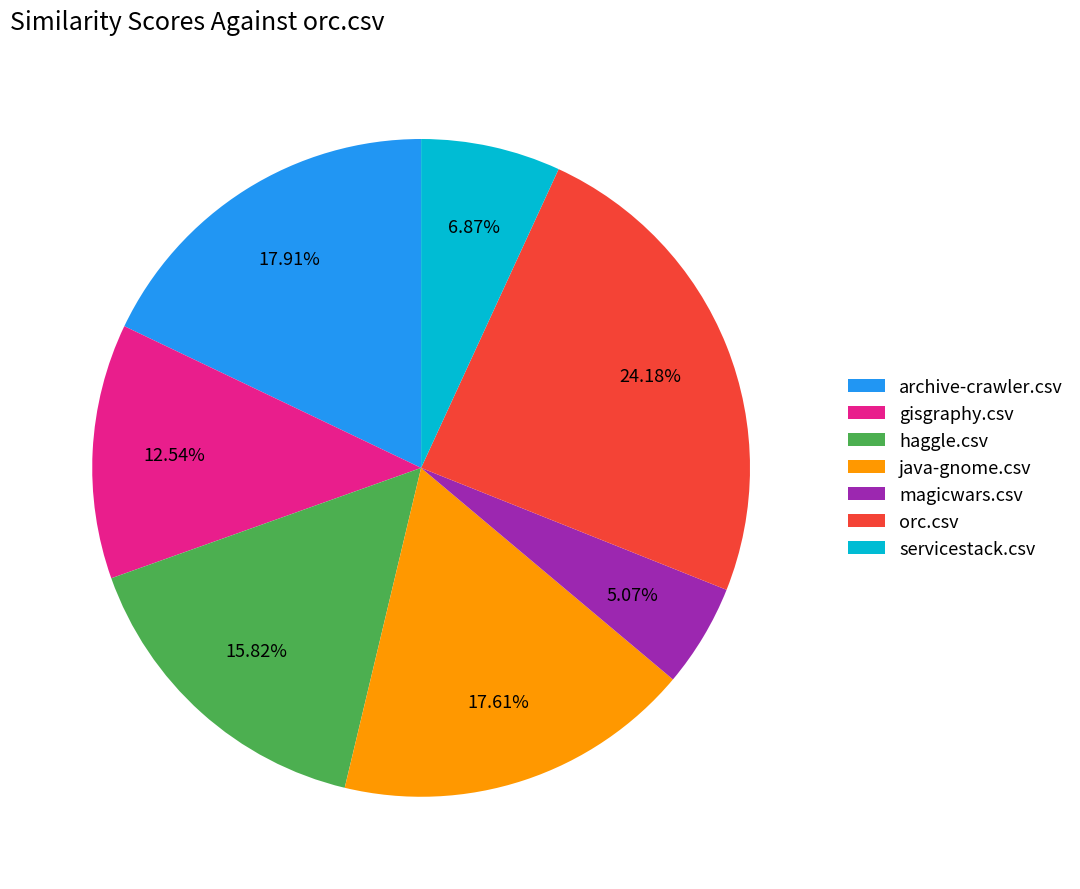

To the nearest percent, what is the difference between the largest and smallest slice percentages?

19%